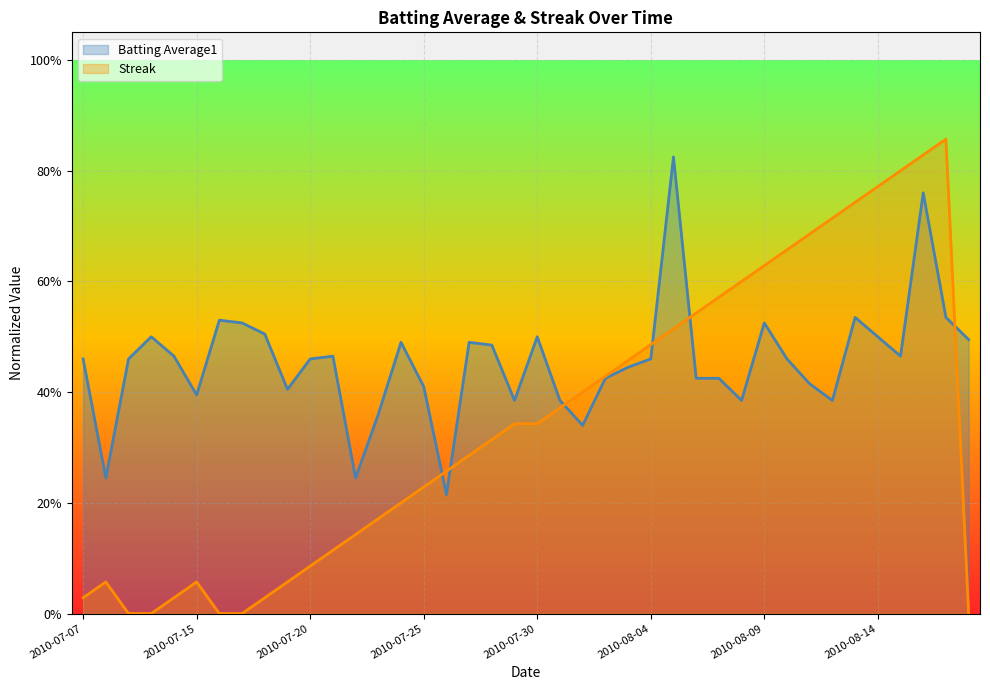

How many series are shown in this chart?

2